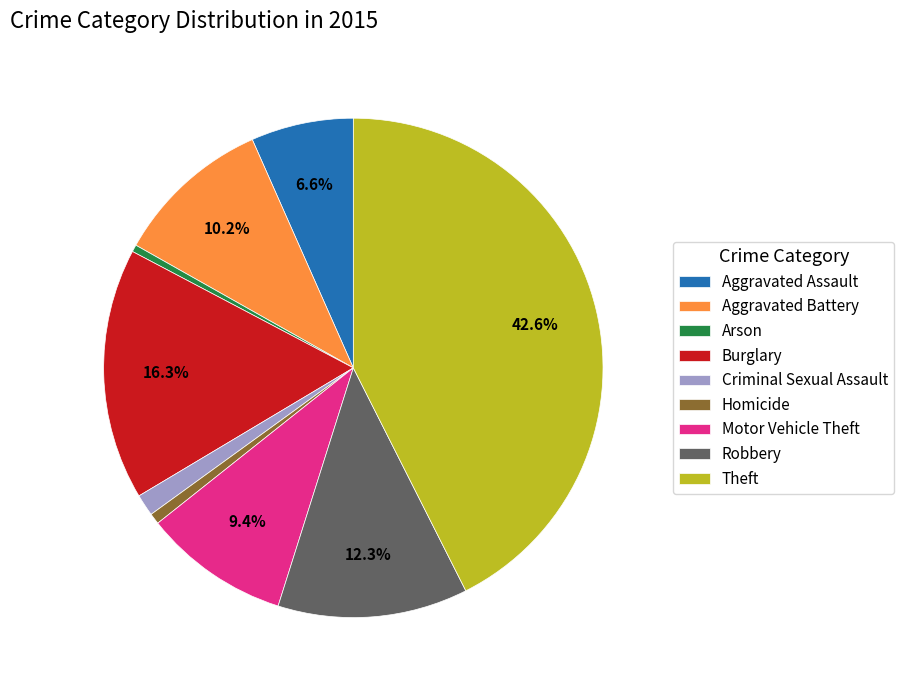

Is Burglary the majority of the pie?

No